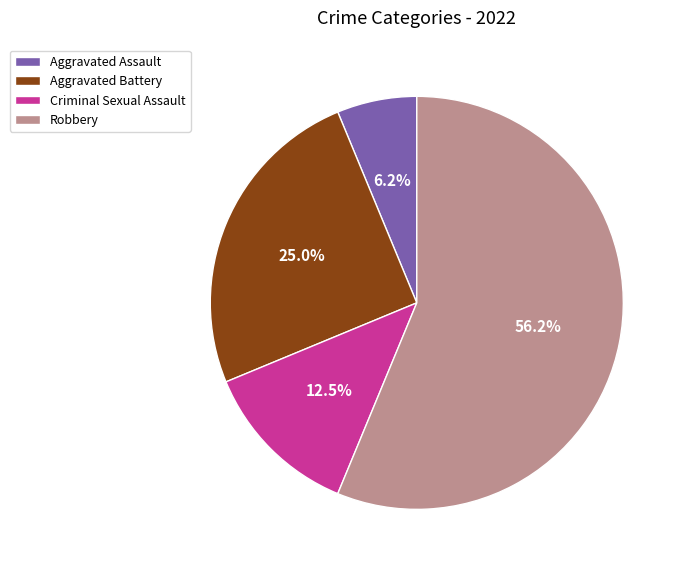

True or false: Aggravated Assault accounts for 1% of the total.

False